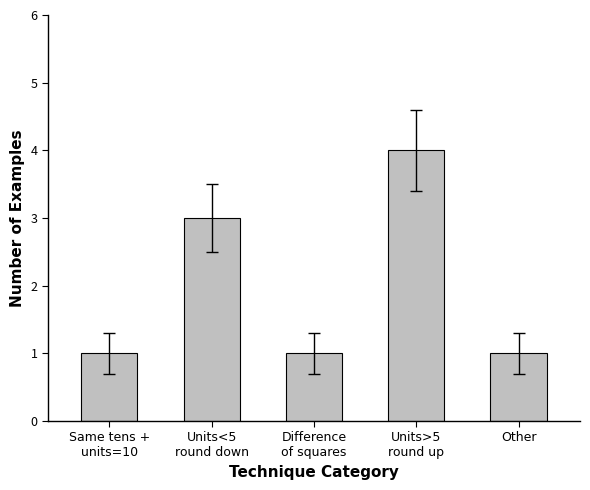

What is the value of the 1st bar from the left?

1